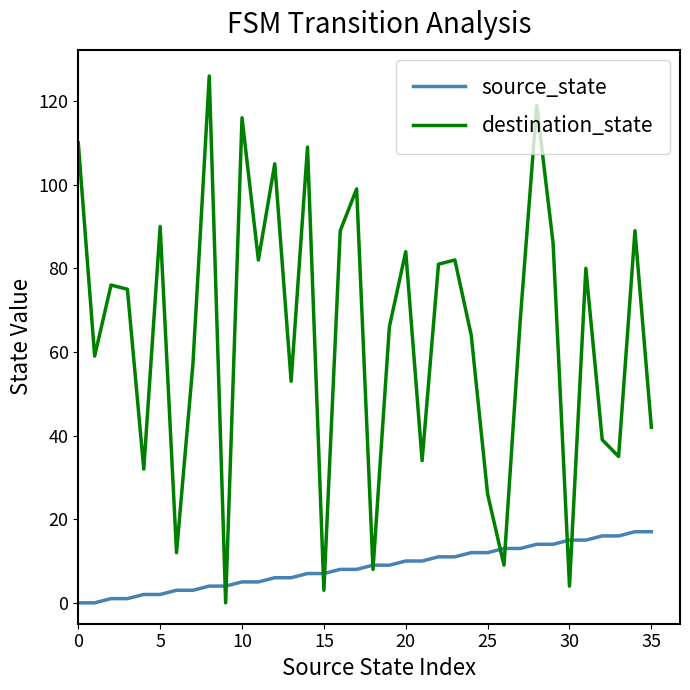

List the series in order of their peak value, lowest first.

source_state, destination_state